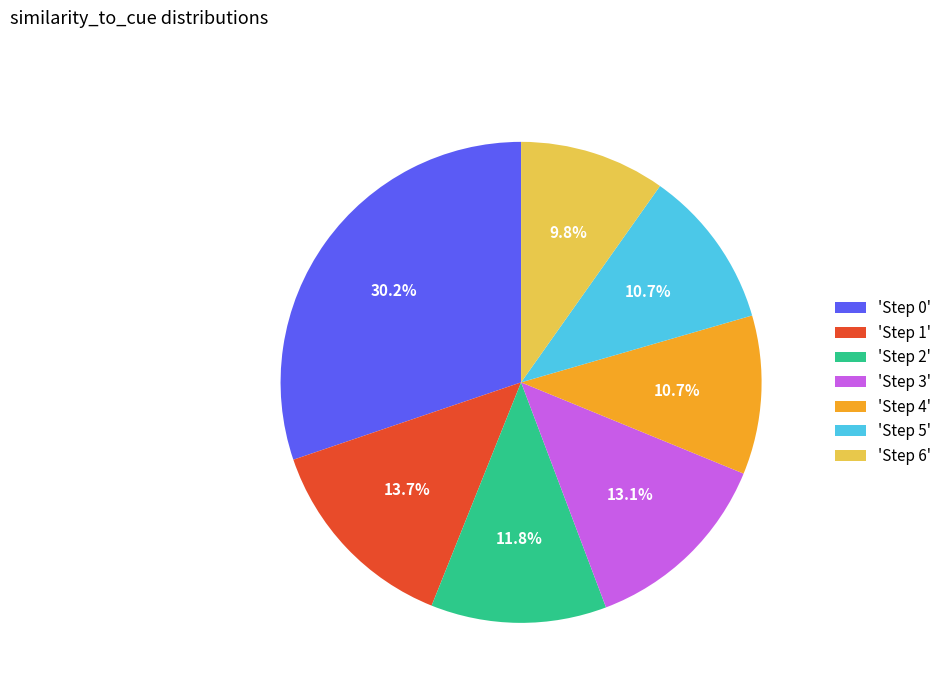

Is there a majority slice in this chart?

No